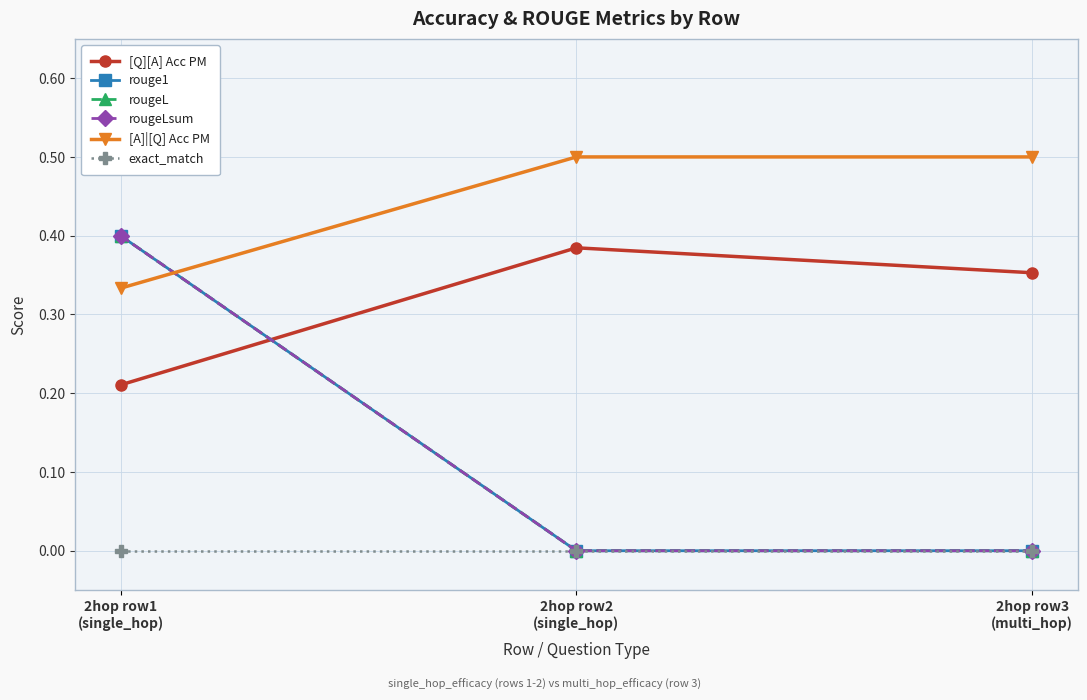

Is this an area chart (filled region under the line)?

No